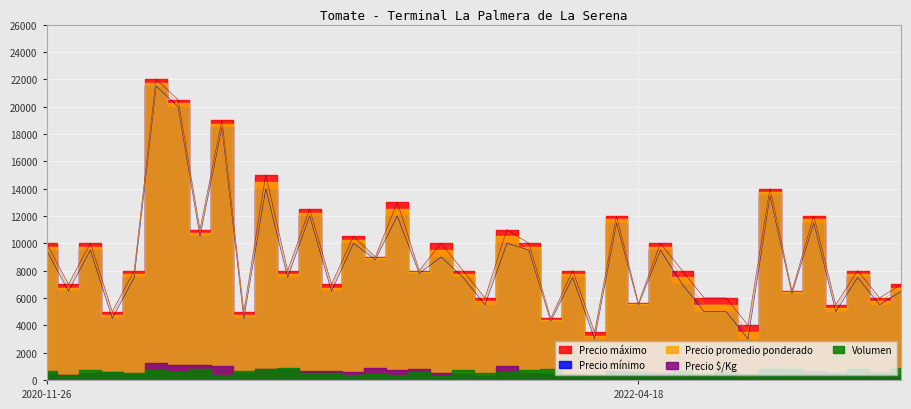

Is the value of Precio promedio ponderado at 2021-08-23 greater than the value of Precio maximo at 2021-10-21?

Yes